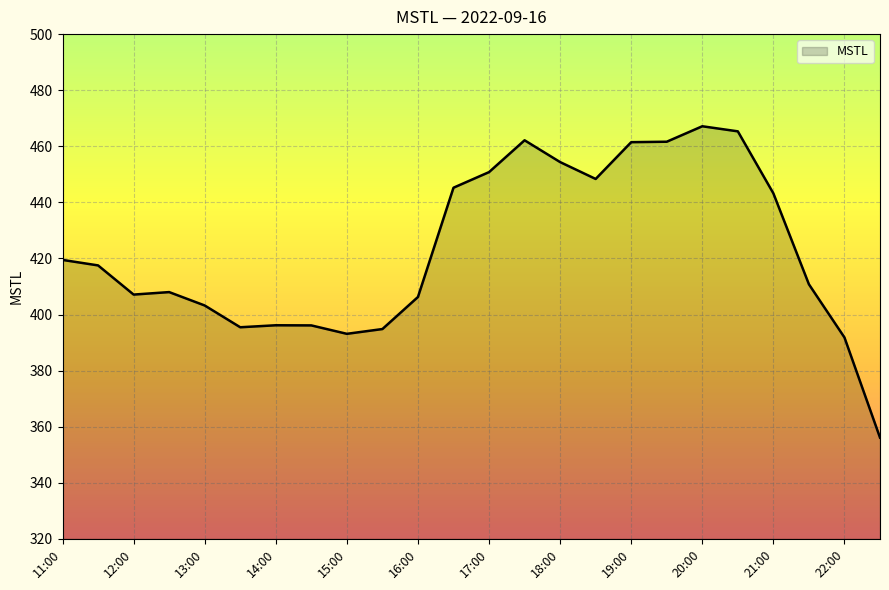

What is the greatest value displayed?

467.1